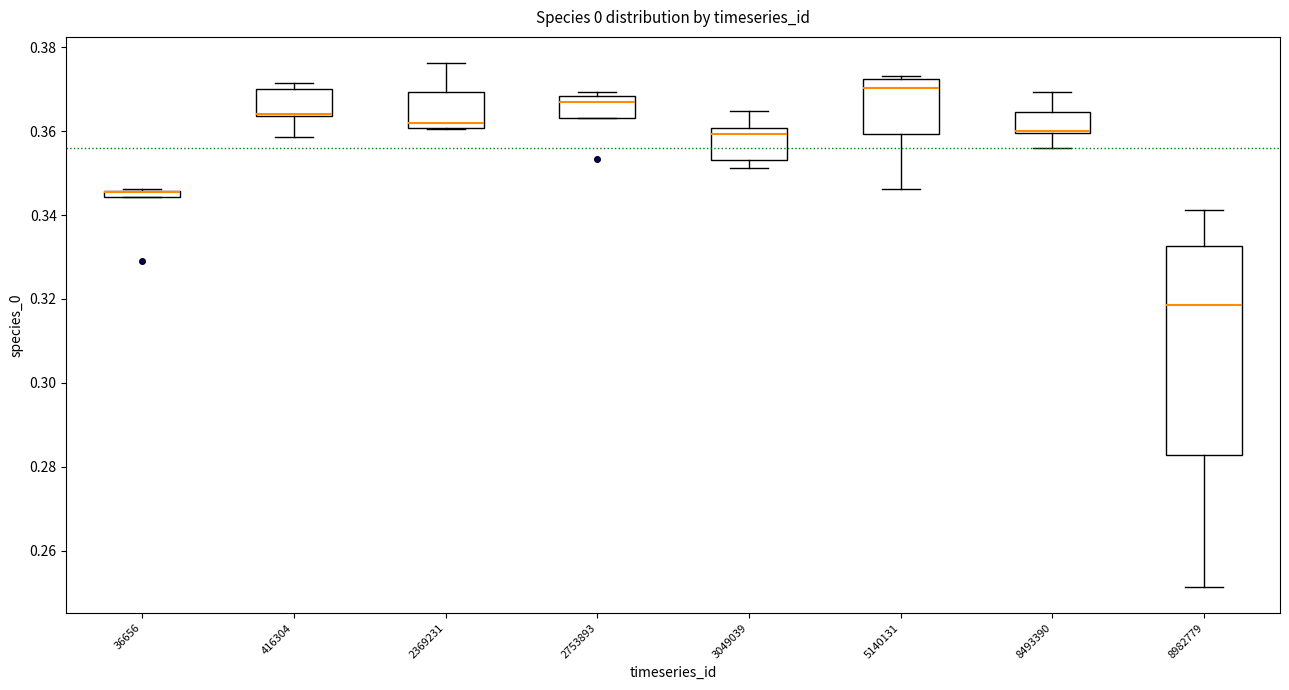

Comparing the boxes themselves (not the whiskers), which one is the tallest?

8982779